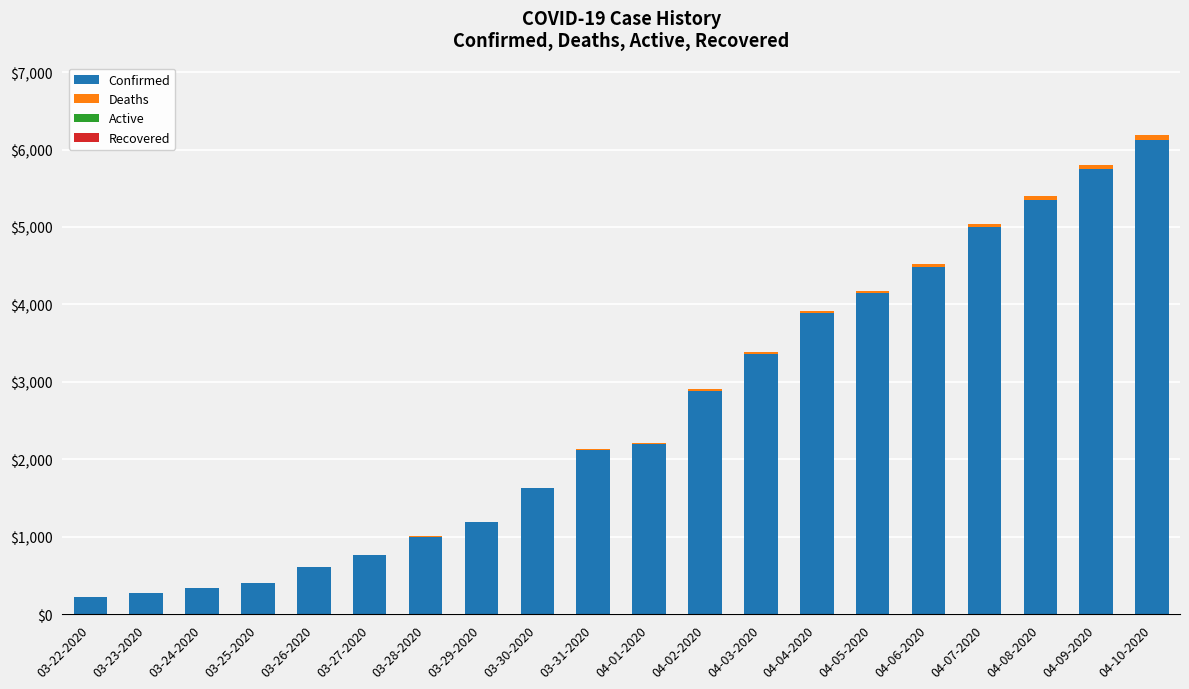

What is the sum of all Confirmed values?

51756